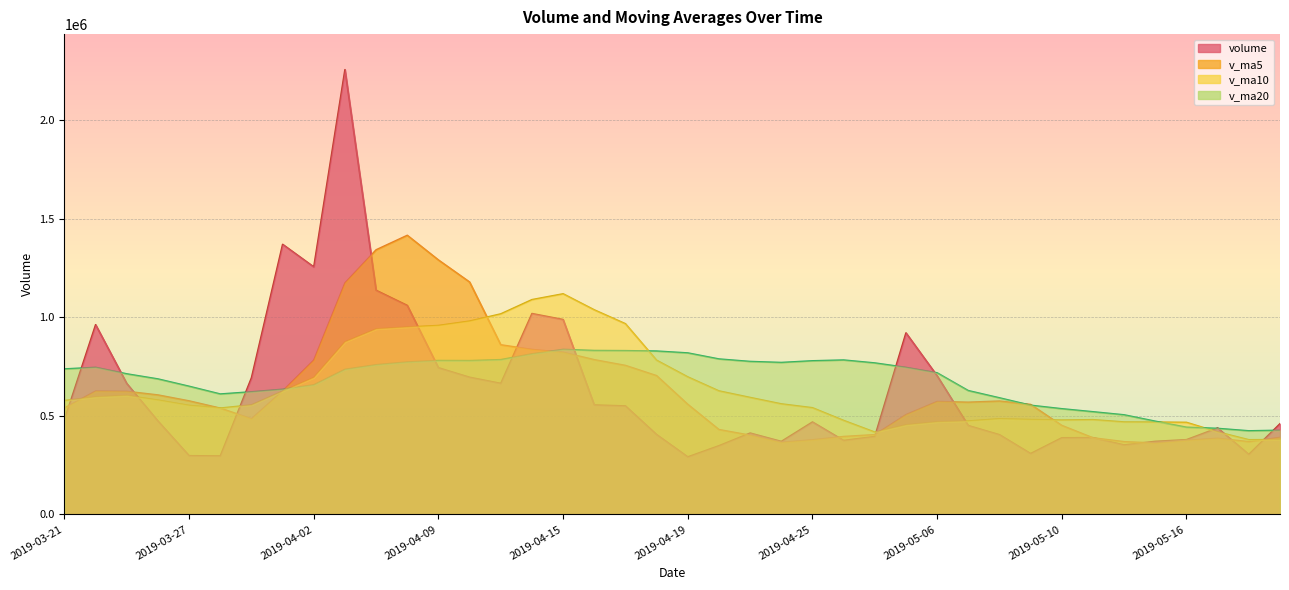

Reading left to right, extract all data points from this chart.

volume: 480952.0	962631.4	664117.9	473804.6	297938.3	296653.8	693154.9	1370463.0	1255867.9	2257051.8	1137263.2	1060425.8	744146.9	695880.1	664877.6	1019253.1	988868.9	555456.2	550441.6	405099.7	291902.5	348569.9	412714.4	370341.0	468915.8	375243.2	395484.4	920993.4	703300.1	450912.0	404453.5	308813.7	388892.6	389474.2	352314.2	370728.1	379138.8	438490.6	304458.6	459973.8
v_ma5: 539945.6	625858.9	624364.9	605972.1	575888.8	539029.2	485133.9	626402.9	782815.6	1174638.2	1342760.1	1416214.3	1290951.1	1178953.5	860518.7	836916.7	822605.3	784867.2	755779.5	703823.9	558353.8	430294.0	401745.6	365725.5	378488.7	395156.9	404539.8	506195.6	572787.4	569186.6	575028.7	557694.5	451274.4	388509.2	368789.7	362044.6	376109.6	386029.2	369026.1	390558.0
v_ma10: 577716.3	595782.3	603136.1	579828.2	552989.0	539487.4	555496.4	625383.9	694393.8	875263.5	940894.7	950674.1	958677.0	980884.6	1017578.5	1089838.4	1119409.8	1037909.1	967366.5	782171.3	697635.2	626449.7	593306.4	560752.5	541156.3	476755.3	417416.9	453970.6	469256.5	473837.7	485092.8	481117.2	478735.0	480648.3	468988.1	468536.6	466902.1	418651.8	378767.6	379673.8
v_ma20: 737985.6	746202.9	713091.7	687235.1	650031.7	610779.3	621989.5	634997.8	657326.9	735886.1	759305.5	773228.2	780906.5	780356.3	785283.7	814662.9	837453.1	831646.5	830880.2	828717.4	819264.9	788561.9	775991.7	770818.5	779367.4	783296.9	768413.3	745939.9	718311.5	628004.5	591364.0	553783.4	536020.7	520700.4	505072.2	472646.0	442159.5	436311.2	424012.0	426755.8